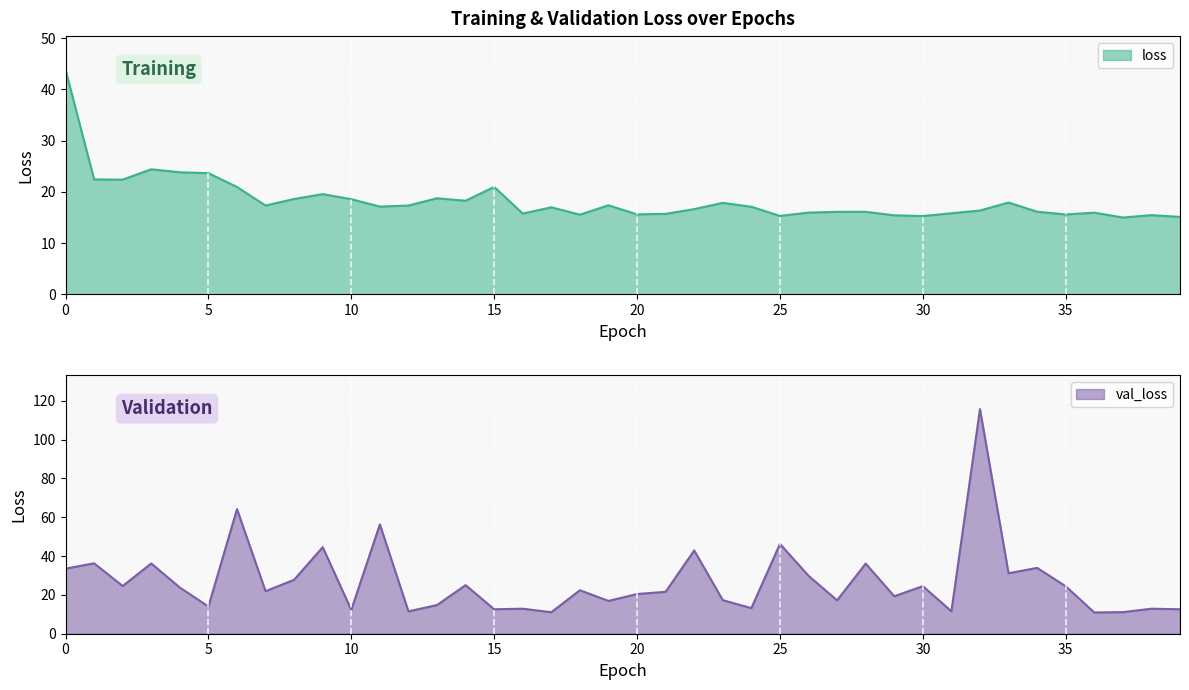

What is the value of the loss point at the 14th from the left?

18.8